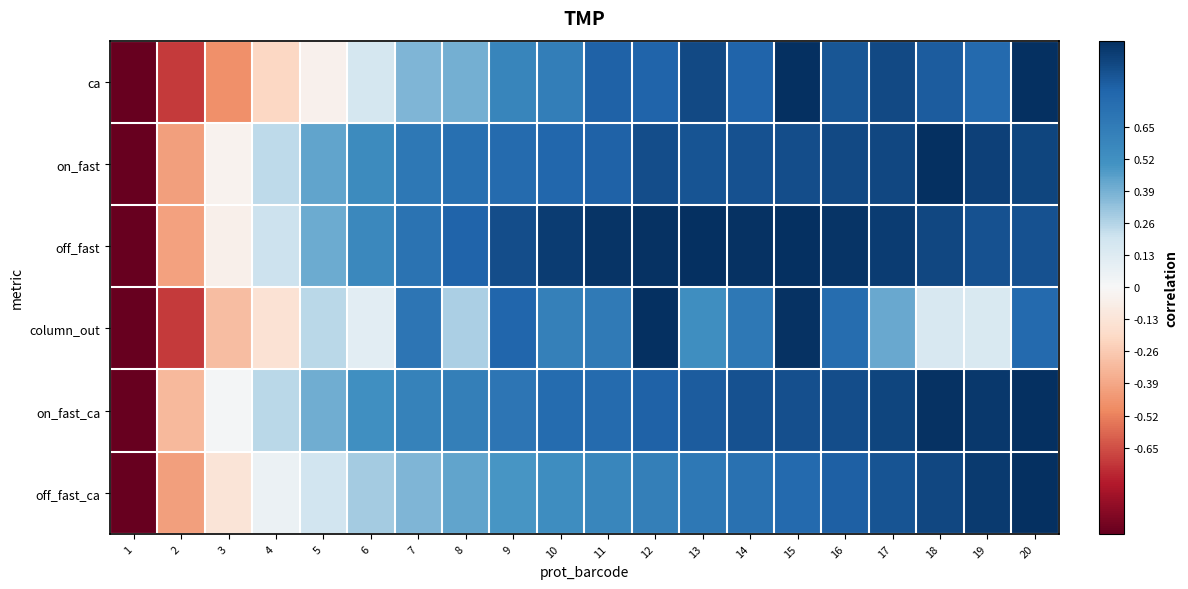

Which category has the lowest value across all series?

1